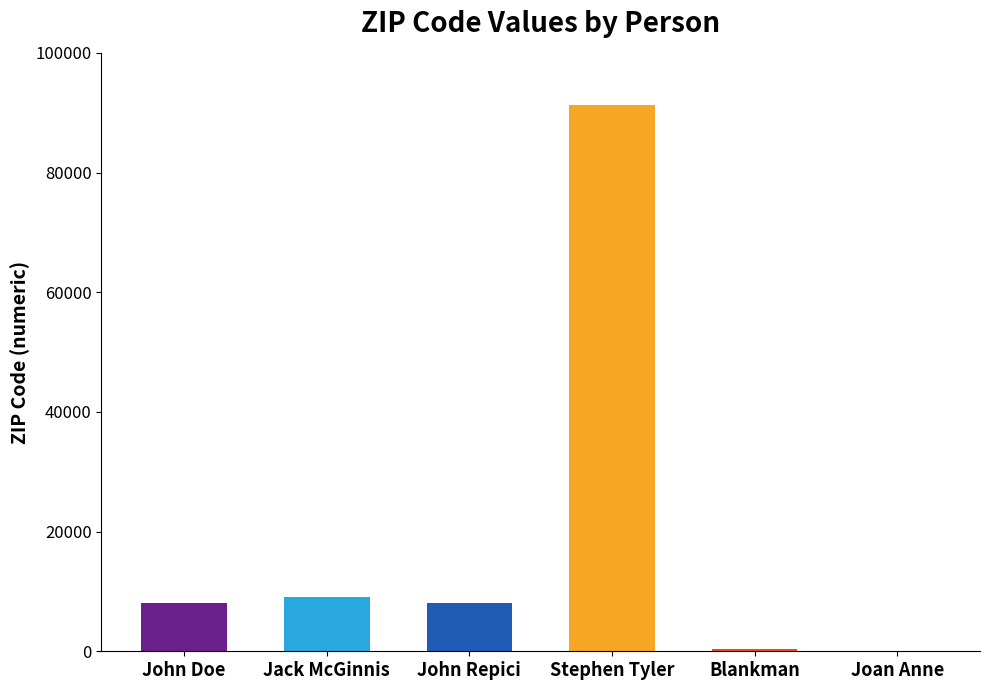

What is the sum of the values at Stephen Tyler and Jack McGinnis?

100353